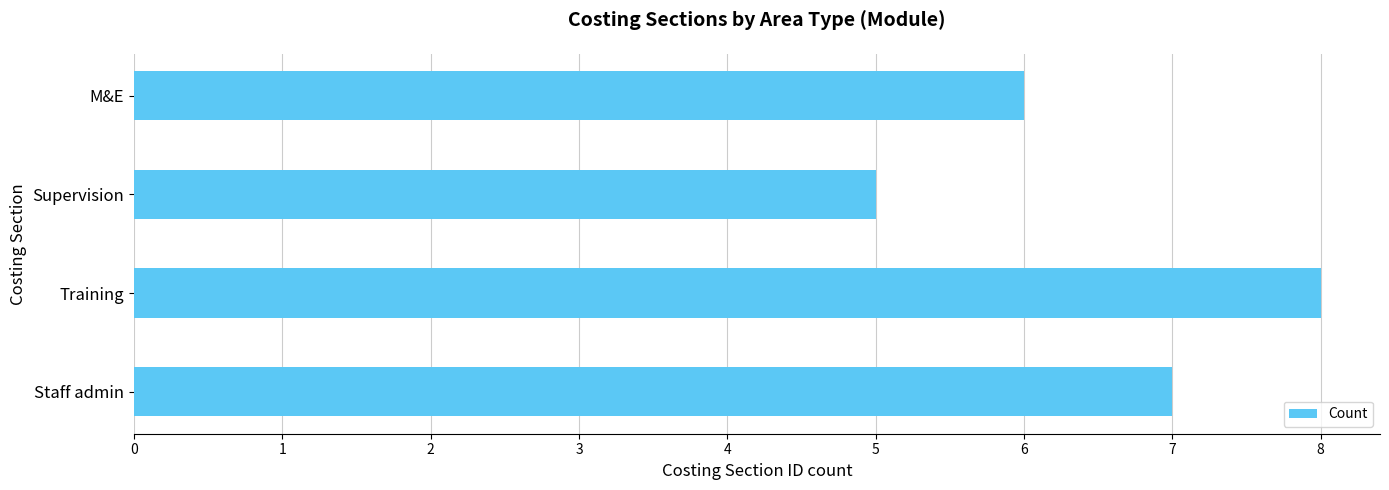

How many values are below 7?

2